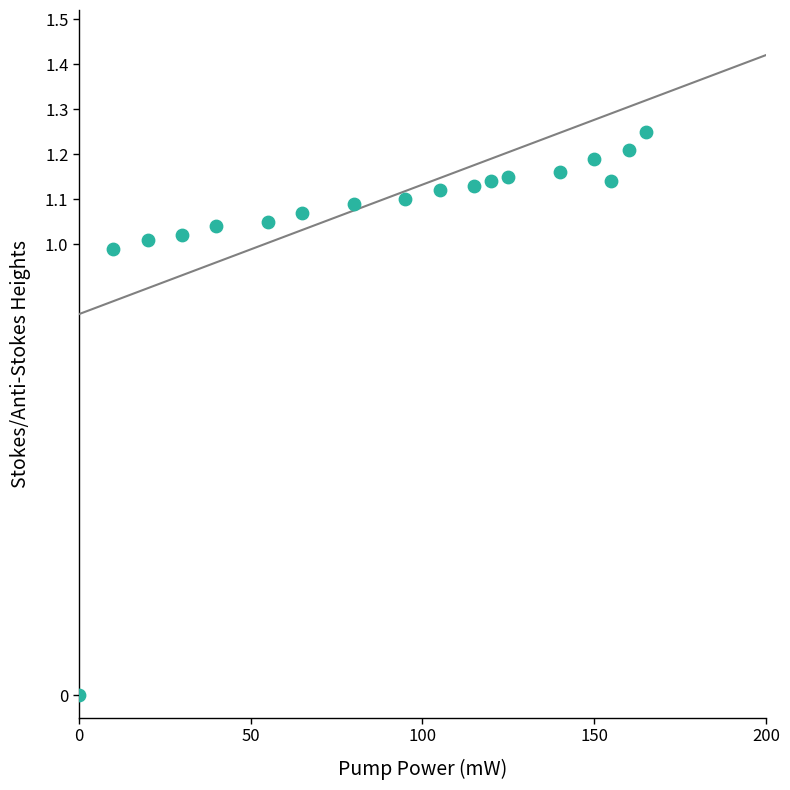

What is the range of X values (max minus min)?

165.0